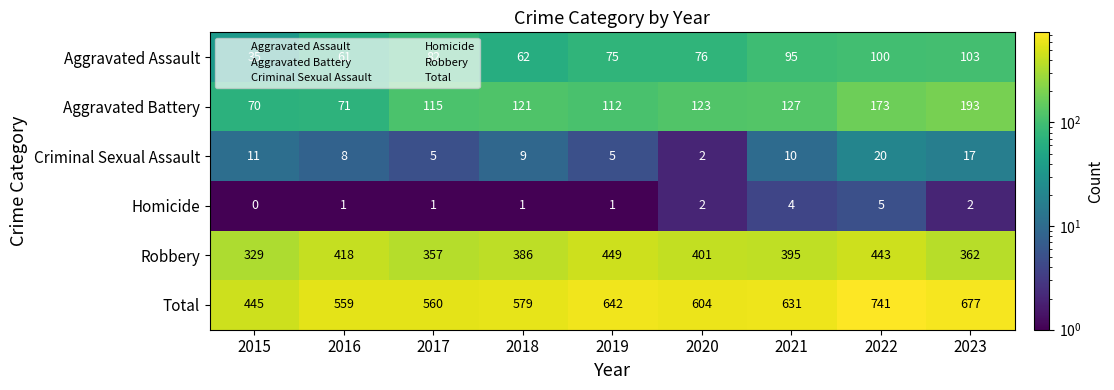

The value of Robbery at 2018 is 623. True or false?

False